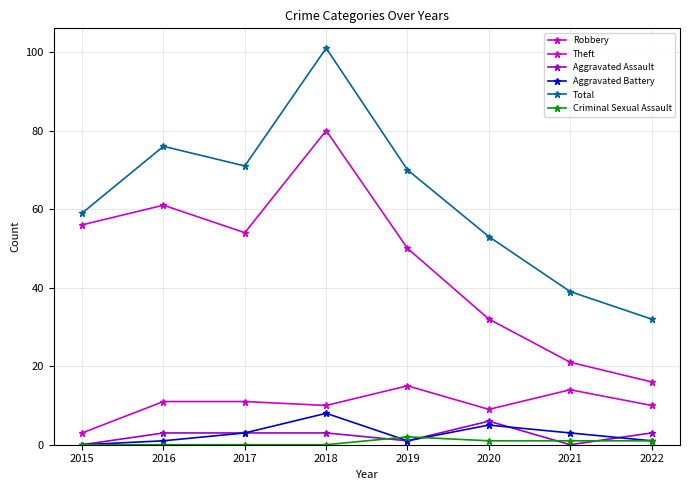

How many values in the Aggravated Battery series are below 3?

4